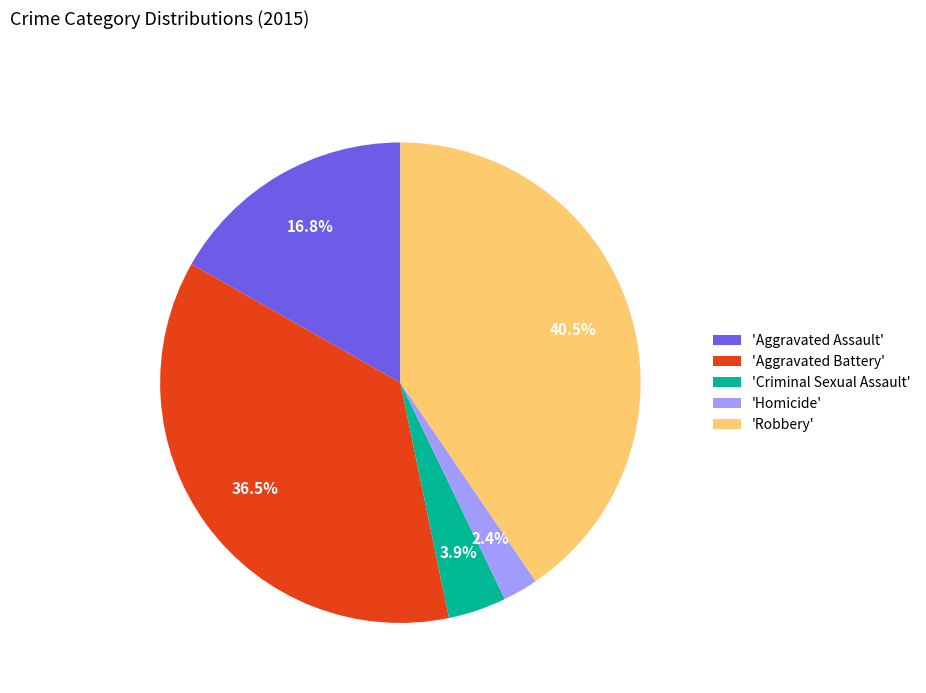

Does 'Criminal Sexual Assault' account for over 50% of the chart?

No